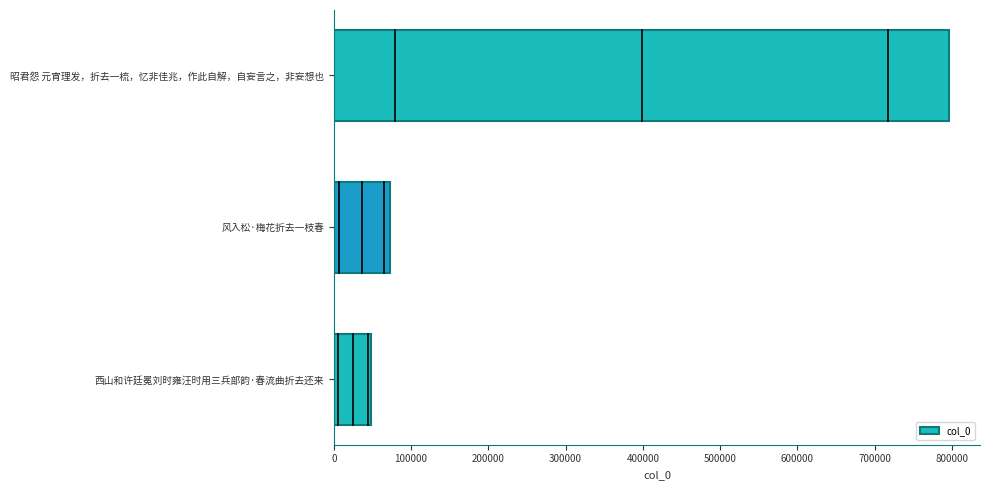

What is the sum of all values?

917266